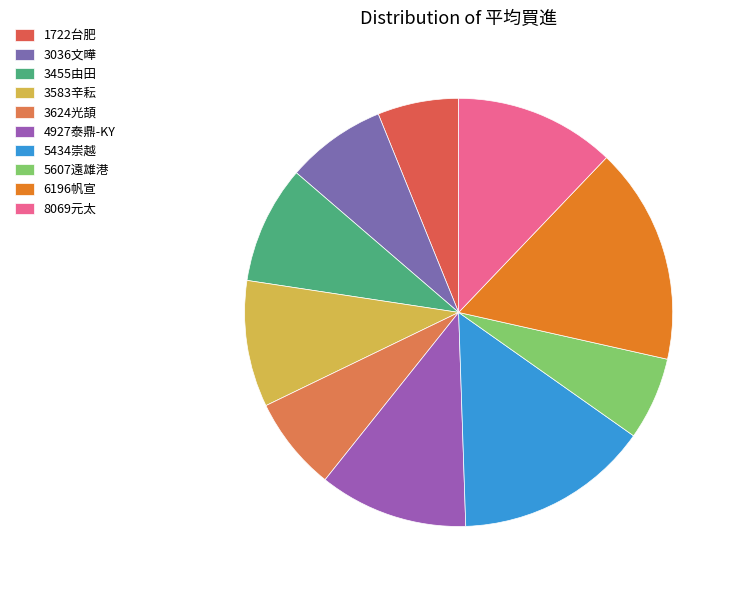

To the nearest percent, what is the average slice percentage?

10%